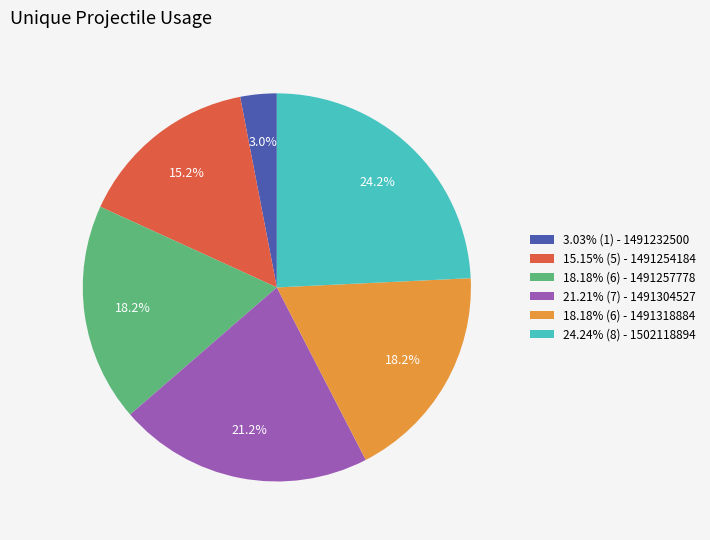

How many segments does this pie chart have?

6